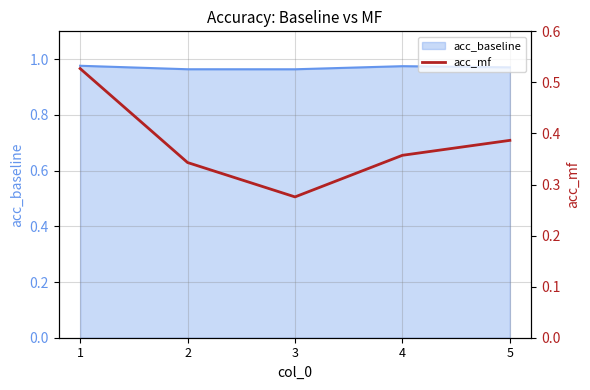

Which category has the highest value across all series?

1